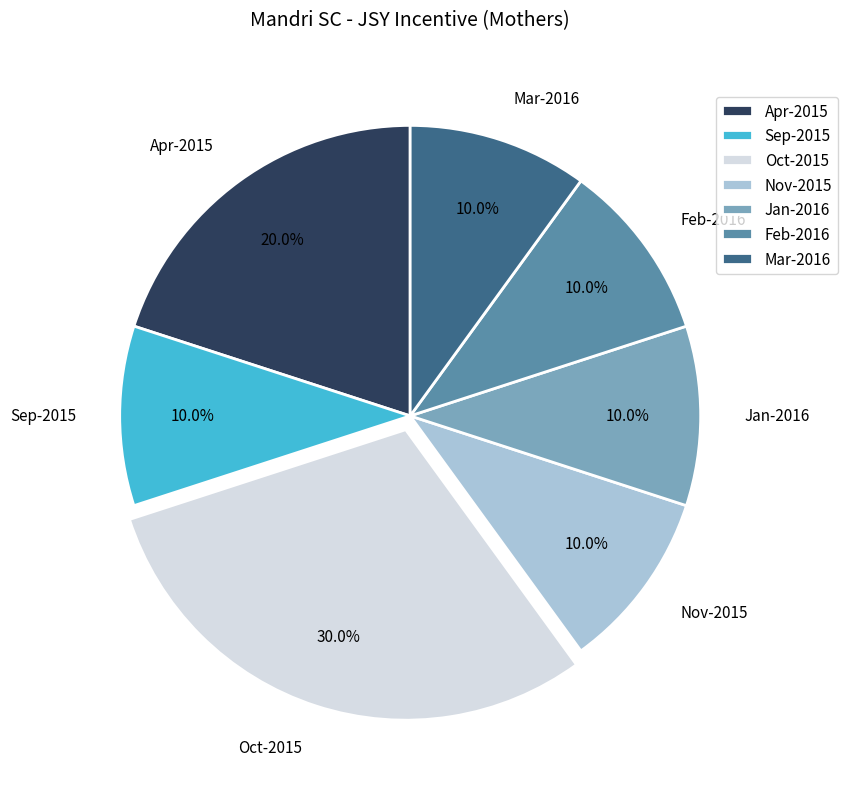

How much of the chart is everything except Apr-2015?

80.0%